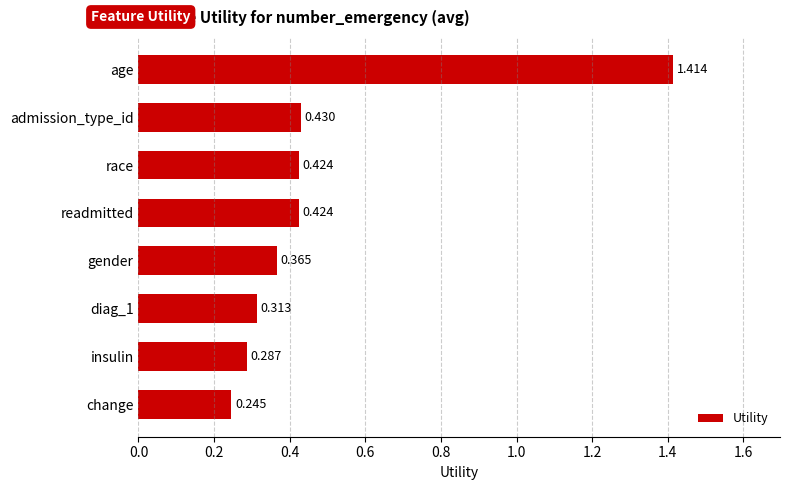

Between diag_1 and readmitted, which is larger?

readmitted